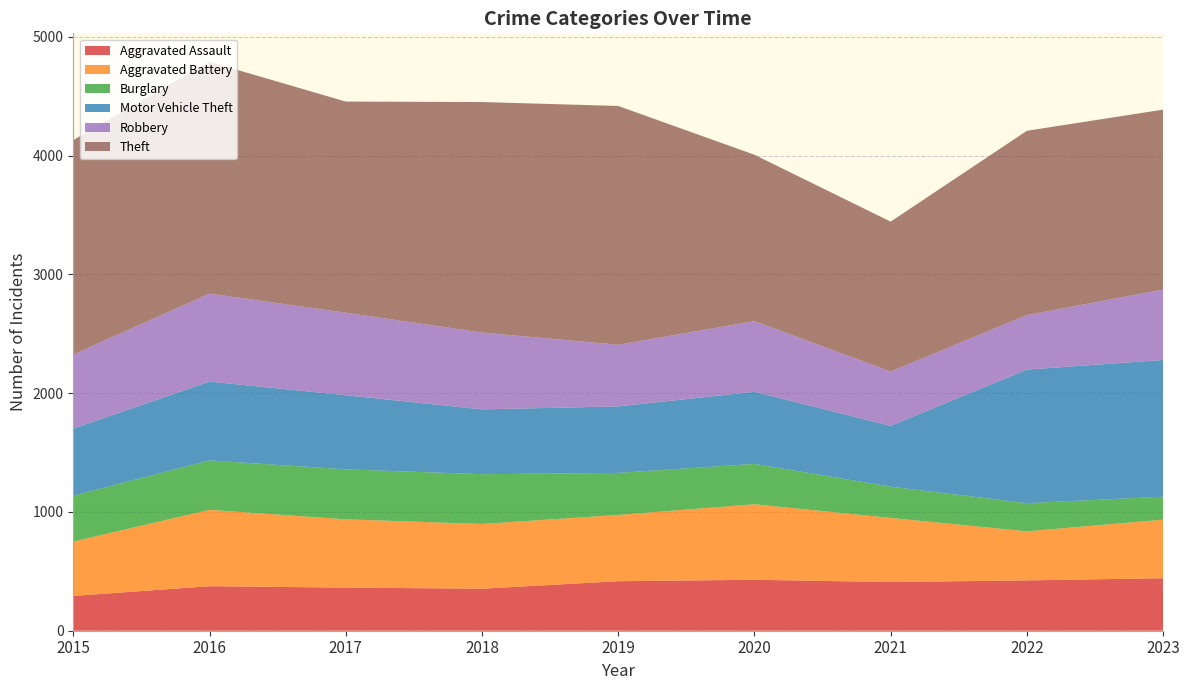

Reading right to left, transcribe all the data shown in this chart.

Aggravated Assault: 2023=442	2022=424	2021=410	2020=429	2019=417	2018=354	2017=363	2016=375	2015=293
Aggravated Battery: 2023=493	2022=413	2021=540	2020=636	2019=558	2018=545	2017=575	2016=643	2015=458
Burglary: 2023=194	2022=237	2021=263	2020=340	2019=354	2018=419	2017=421	2016=416	2015=386
Motor Vehicle Theft: 2023=1151	2022=1125	2021=512	2020=607	2019=560	2018=546	2017=624	2016=664	2015=565
Robbery: 2023=593	2022=459	2021=458	2020=595	2019=519	2018=647	2017=695	2016=741	2015=624
Theft: 2023=1515	2022=1552	2021=1262	2020=1401	2019=2011	2018=1941	2017=1778	2016=1952	2015=1806